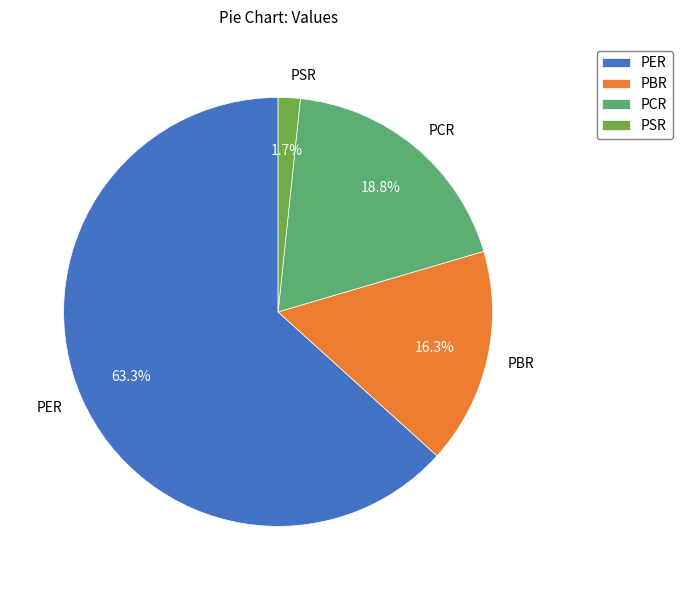

What is the majority slice?

PER